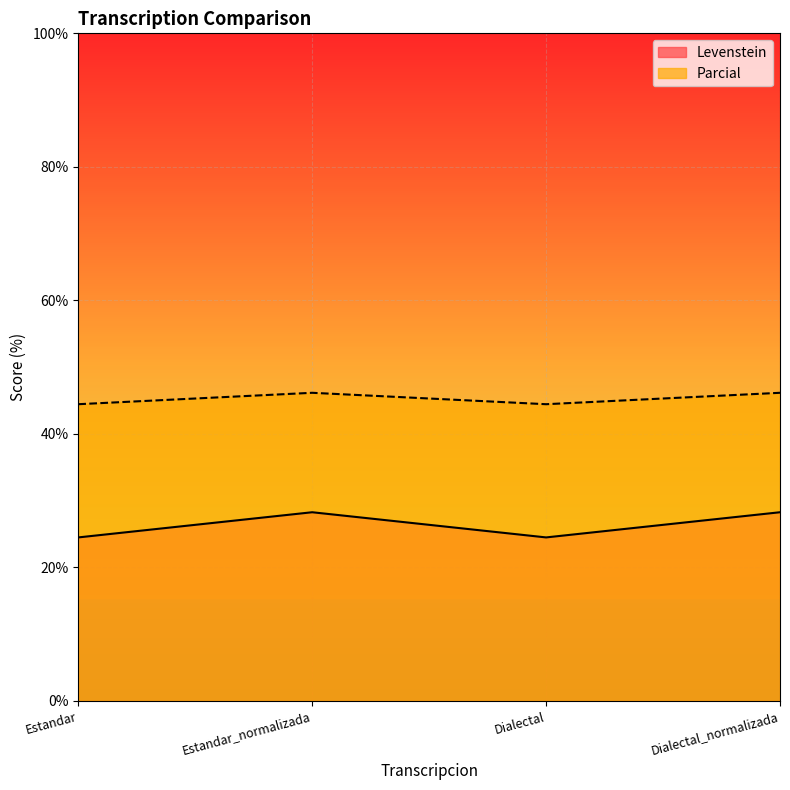

Reading right to left, list all the values displayed in this chart.

Levenstein: Dialectal_normalizada=28.3	Dialectal=24.5	Estandar_normalizada=28.3	Estandar=24.5
Parcial: Dialectal_normalizada=46.2	Dialectal=44.4	Estandar_normalizada=46.2	Estandar=44.4